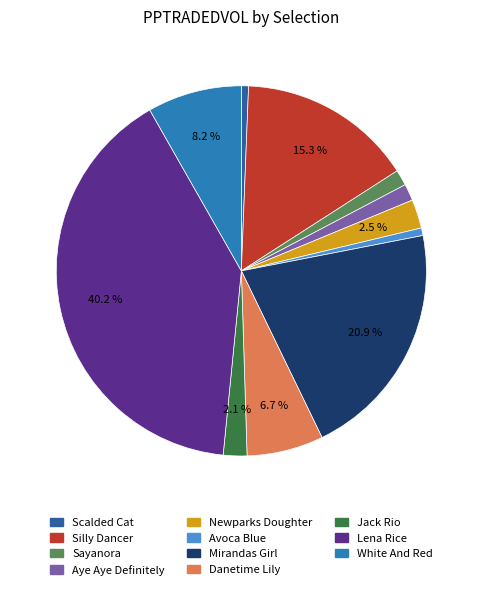

To the nearest percent, what portion does Avoca Blue represent?

1%